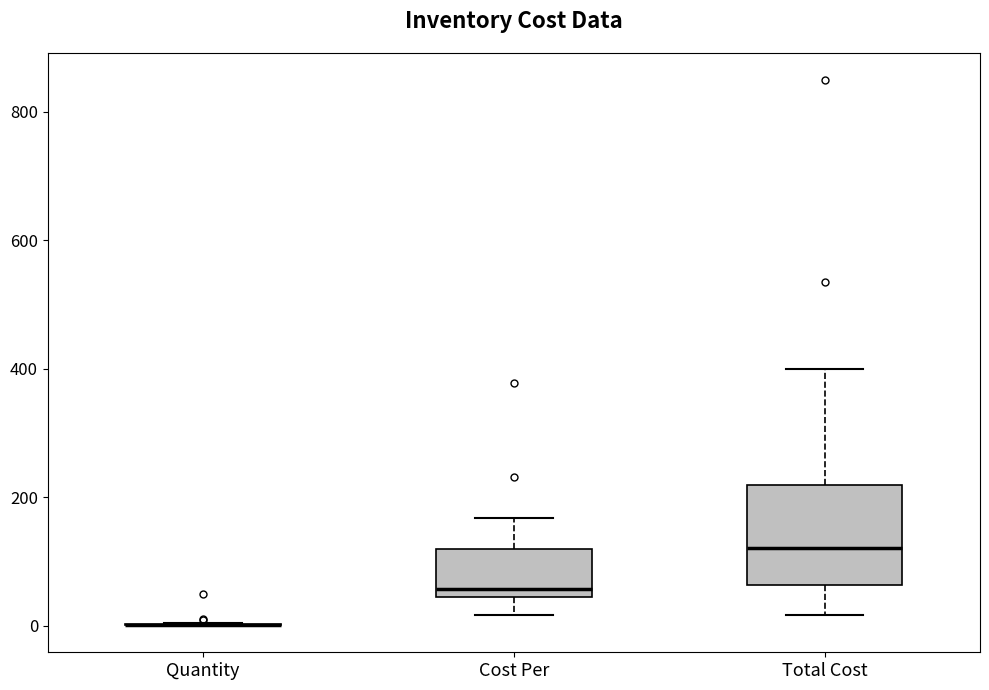

Reading left to right, transcribe this box plot: for each box, give where its median line is, the range the box spans, and where its two whiskers end, as read against the y-axis. The values are not printed on the chart, so give them approximately, as read against the axis.

Quantity: box collapsed to a line at 0, whiskers 0 to 0
Cost Per: median 60, box 40 to 120, whiskers 20 to 160
Total Cost: median 120, box 60 to 220, whiskers 20 to 400